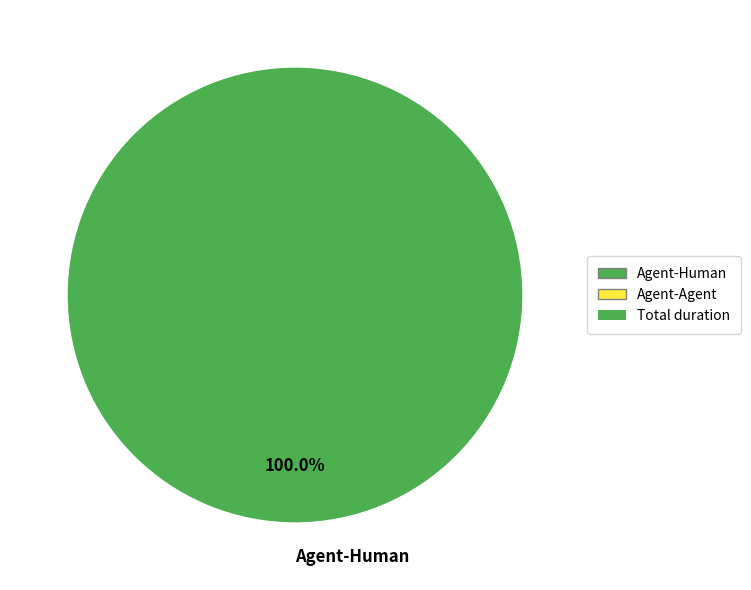

What is the majority slice?

Agent-Human